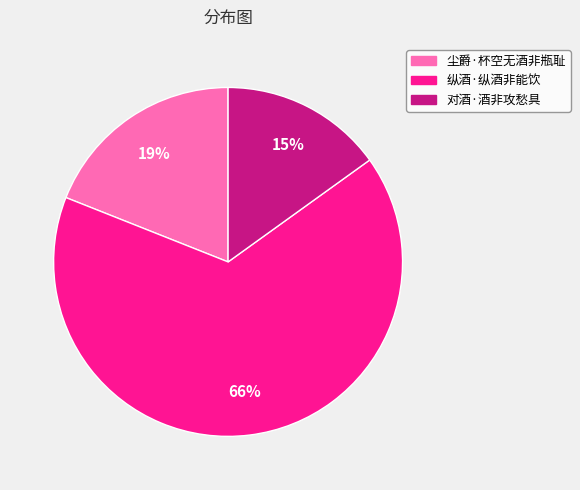

To the nearest percent, what is the difference between the largest and smallest slice percentages?

51%